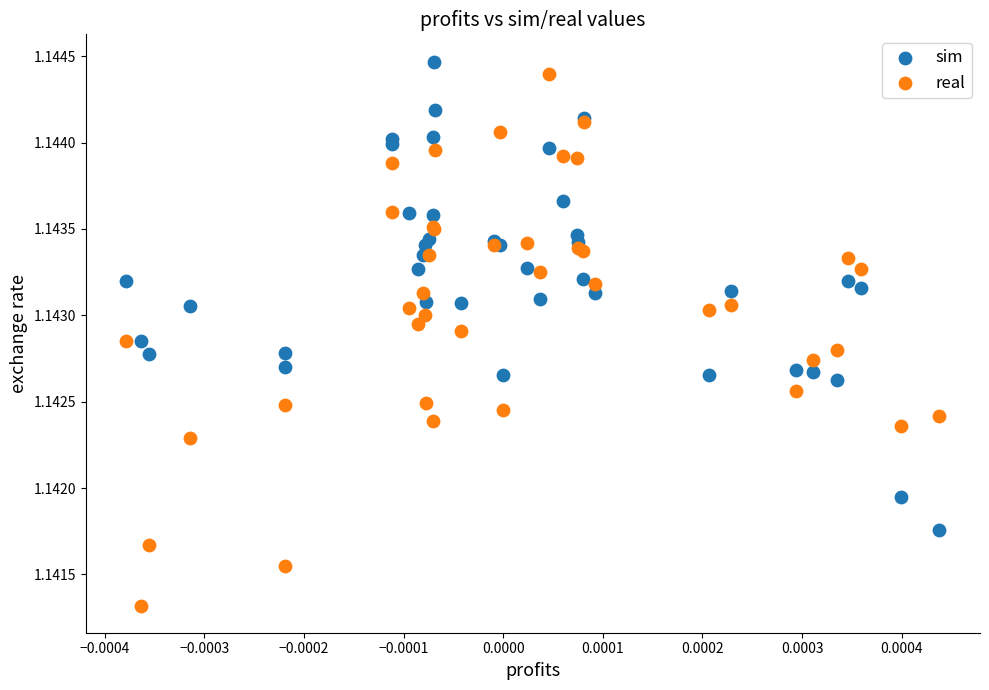

Which series contains the highest Y value?

sim